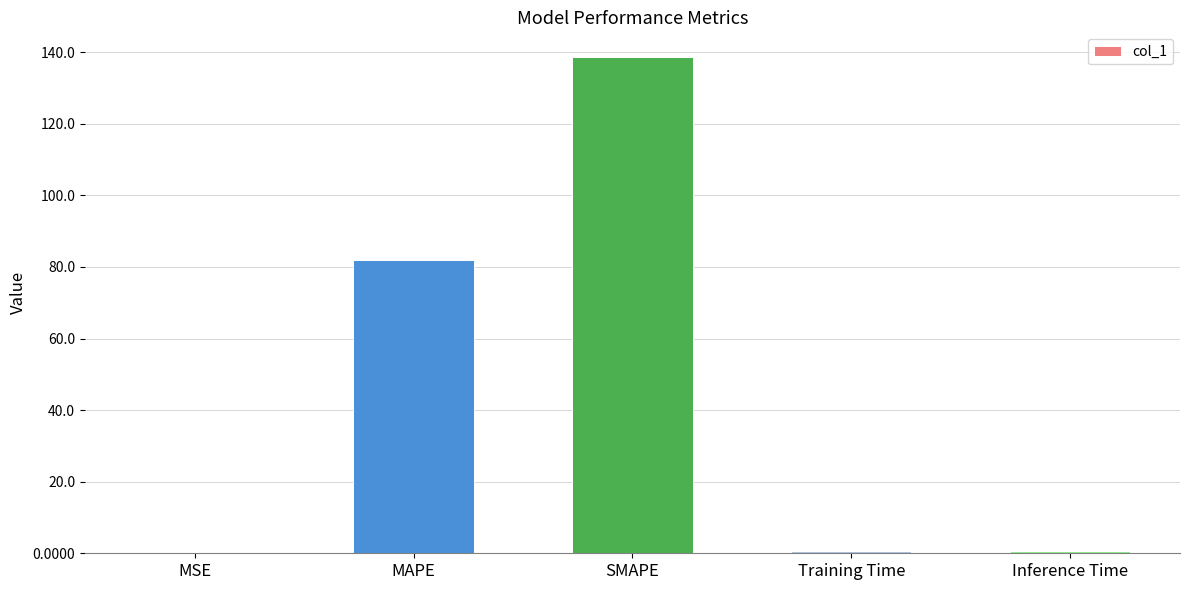

The value at MAPE is 81.9. True or false?

True